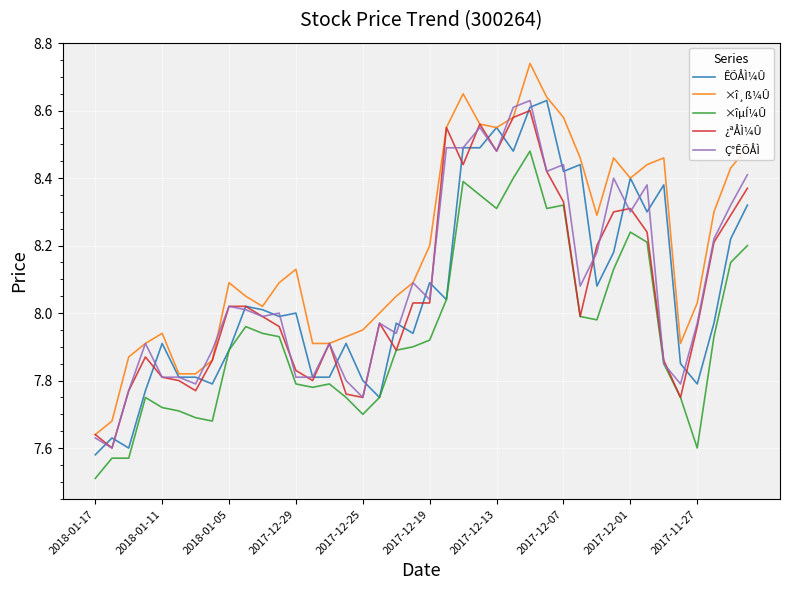

True or false: ×îµÍ¼Û and ×î¸ß¼Û intersect in this chart.

False